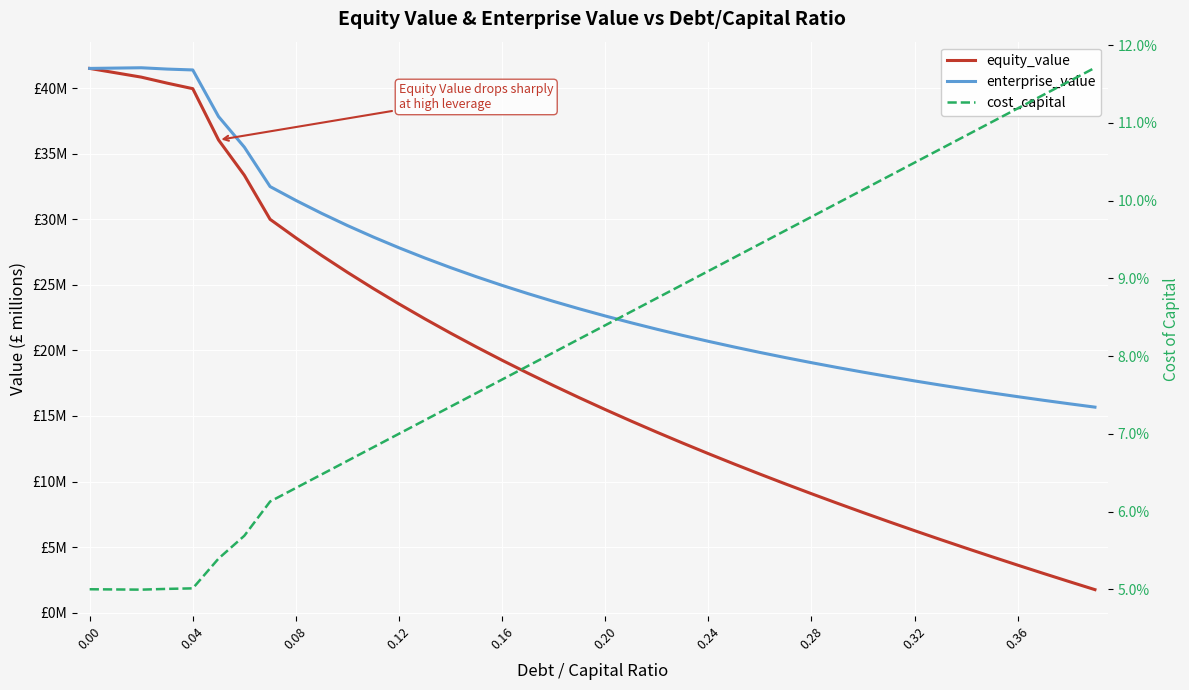

Count the number of categories in the chart.

40